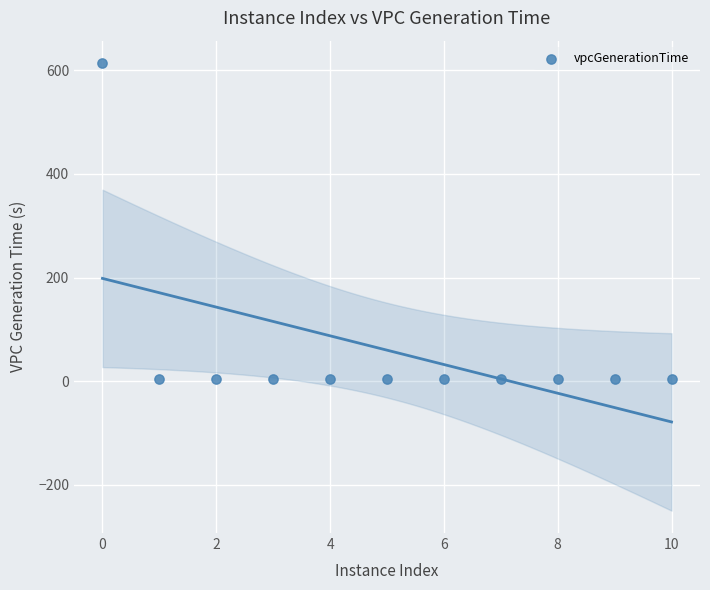

What is the average X value?

5.0